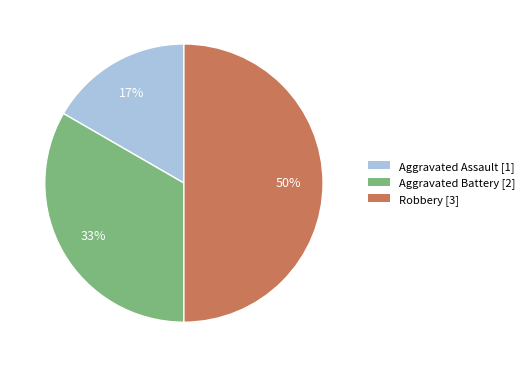

Do Robbery [3] and Aggravated Assault [1] together represent more than half of the pie?

Yes